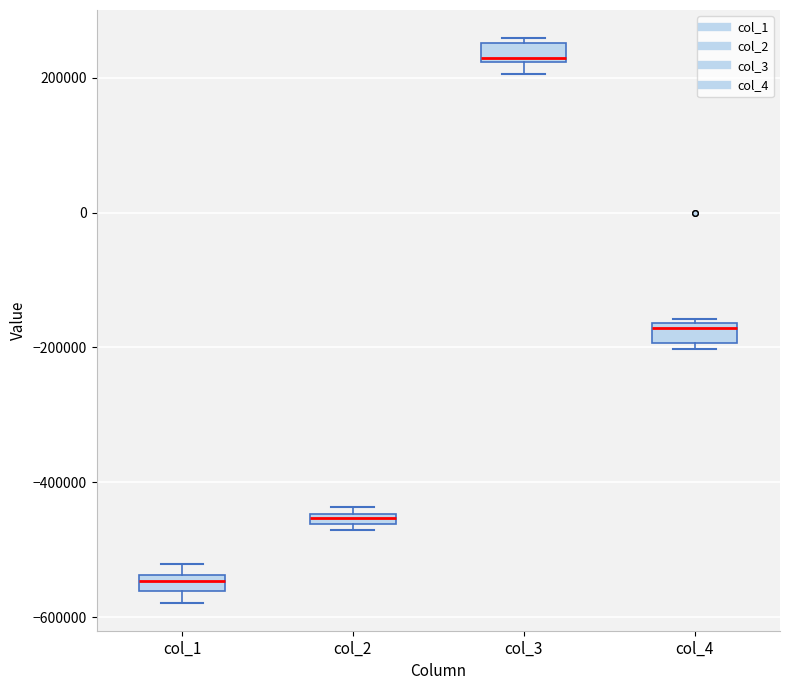

Which box's median line is the highest?

col_3